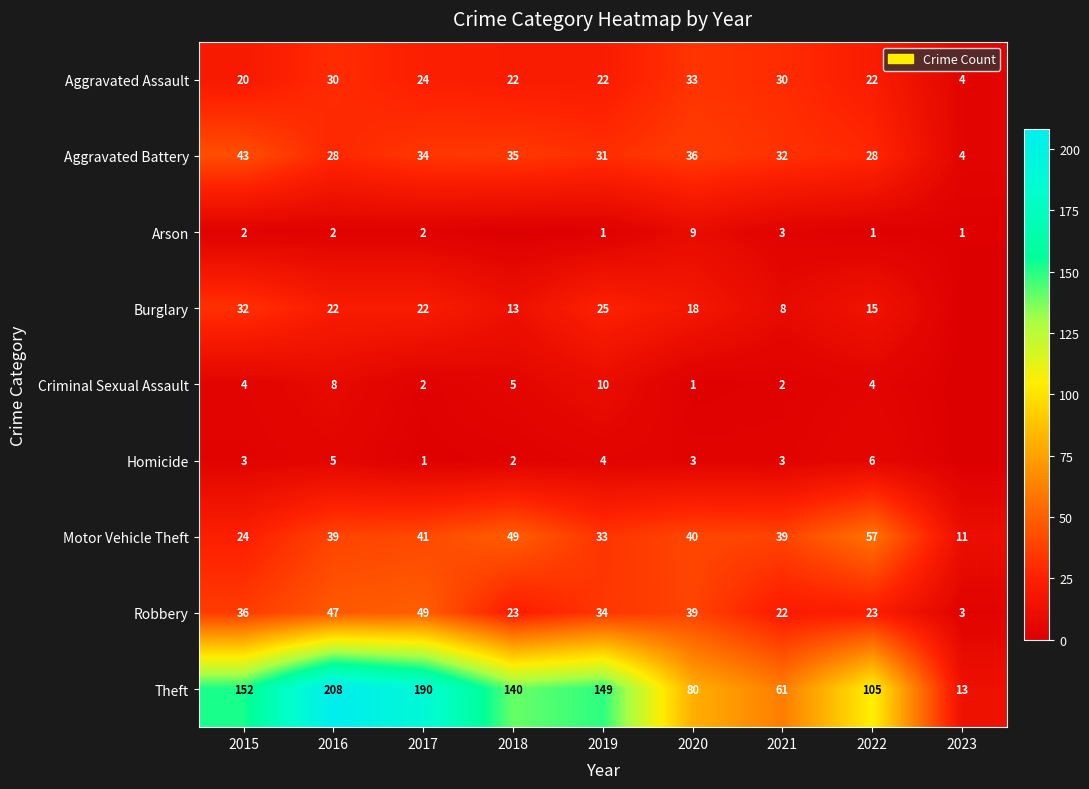

What is the greatest value displayed?

208